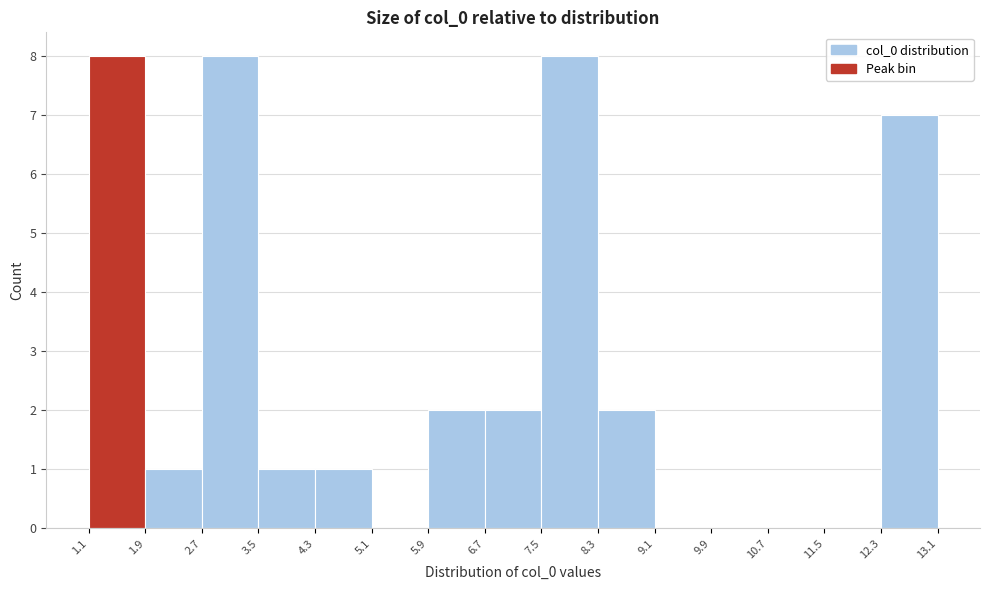

Reading left to right, list every bar in this chart as the range it spans on the x-axis followed by its height. The values are not printed on the chart, so give them approximately, as read against the axis.

1.1 to 1.9: 8
1.9 to 2.7: 1
2.7 to 3.5: 8
3.5 to 4.3: 1
4.3 to 5.1: 1
5.1 to 5.9: 0
5.9 to 6.7: 2
6.7 to 7.5: 2
7.5 to 8.3: 8
8.3 to 9.1: 2
9.1 to 9.9: 0
9.9 to 10.7: 0
10.7 to 11.5: 0
11.5 to 12.3: 0
12.3 to 13.1: 7